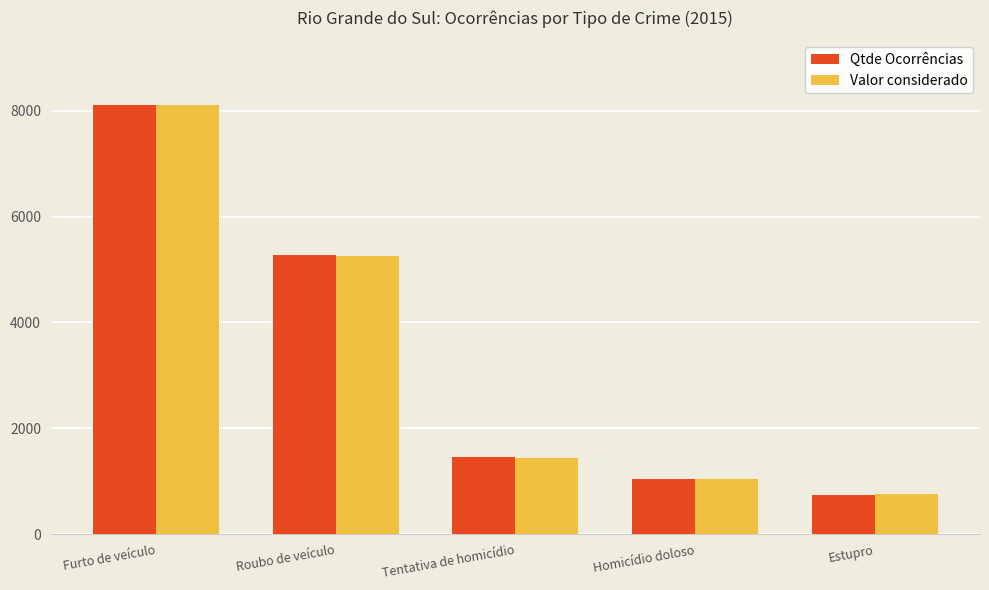

Reading left to right, transcribe all the data shown in this chart.

Qtde Ocorrências: 8114	5272	1462	1036	745
Valor considerado: 8111	5257	1441	1046	767